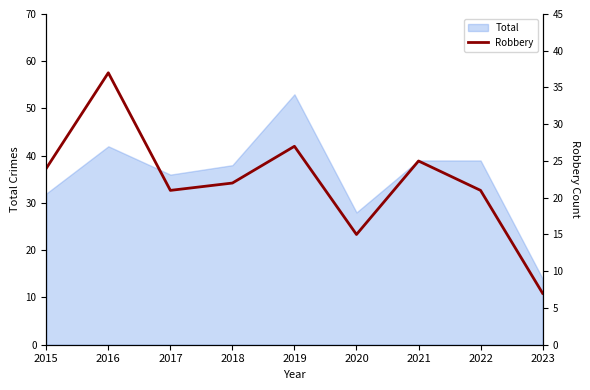

Is it true that the value at 2016 is 60?

False